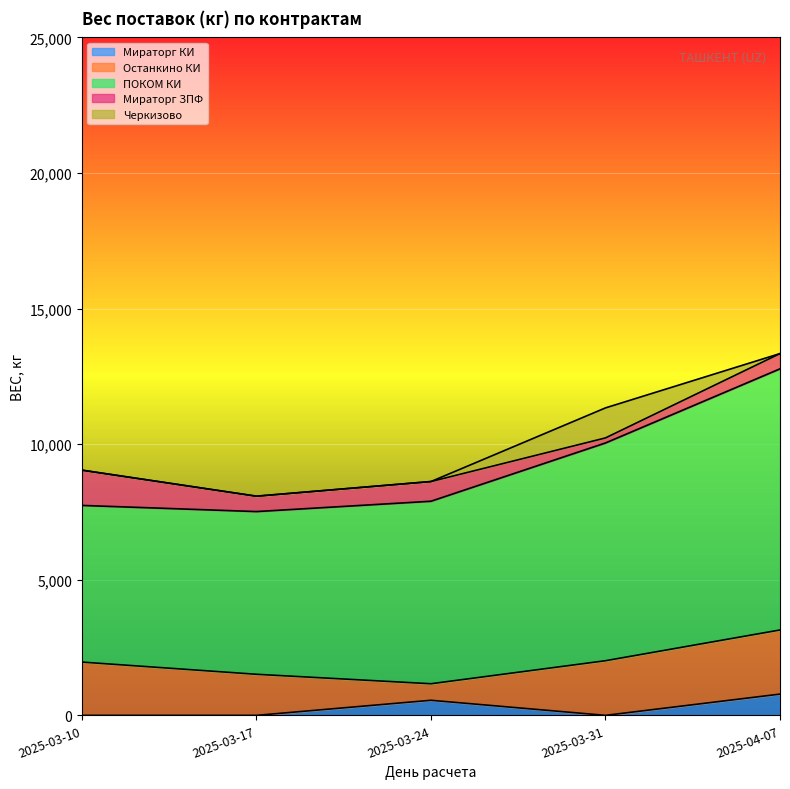

In Мираторг ЗПФ, how many points are higher than both neighbors (excluding endpoints)?

1